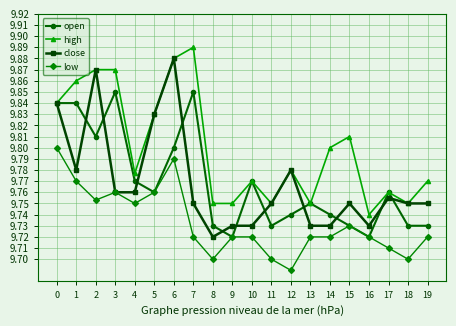

At which label does high reach its peak?

7